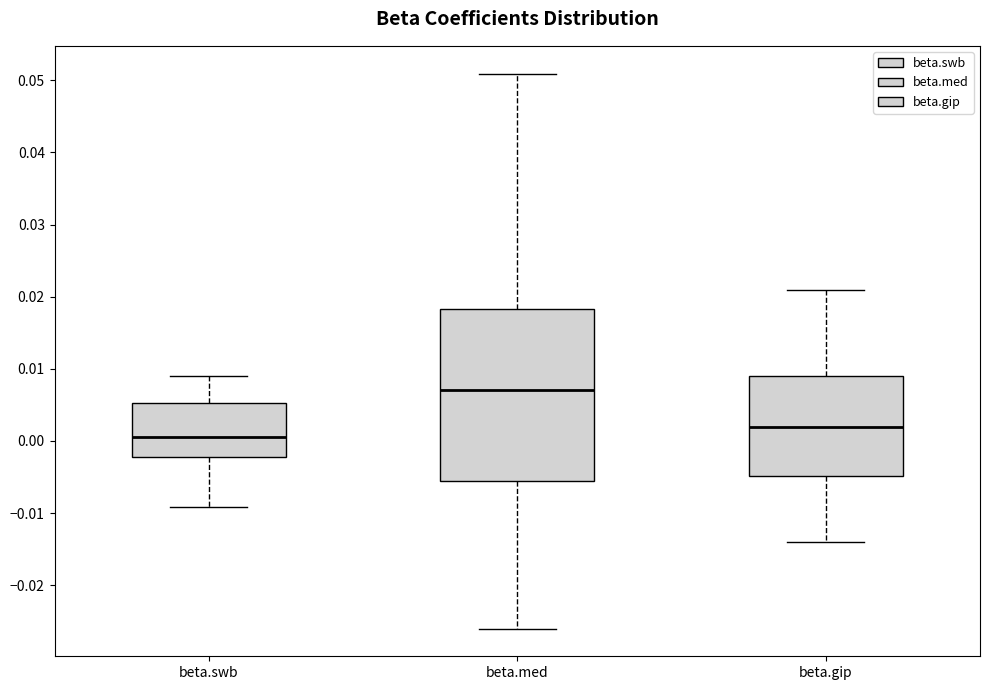

Reading left to right, transcribe this box plot: for each box, give where its median line is, the range the box spans, and where its two whiskers end, as read against the y-axis. The values are not printed on the chart, so give them approximately, as read against the axis.

beta.swb: median 0.001, box -0.002 to 0.005, whiskers -0.009 to 0.009
beta.med: median 0.007, box -0.006 to 0.018, whiskers -0.026 to 0.051
beta.gip: median 0.002, box -0.005 to 0.009, whiskers -0.014 to 0.021